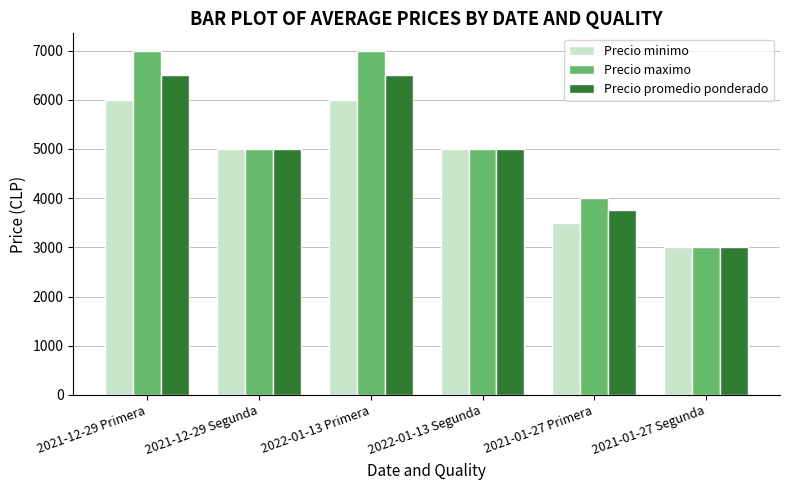

At how many categories does at least one series exceed 4165?

4